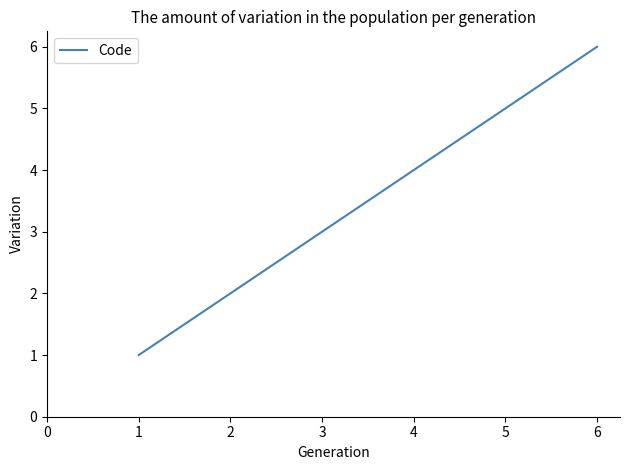

What is the minimum value shown in the chart?

1